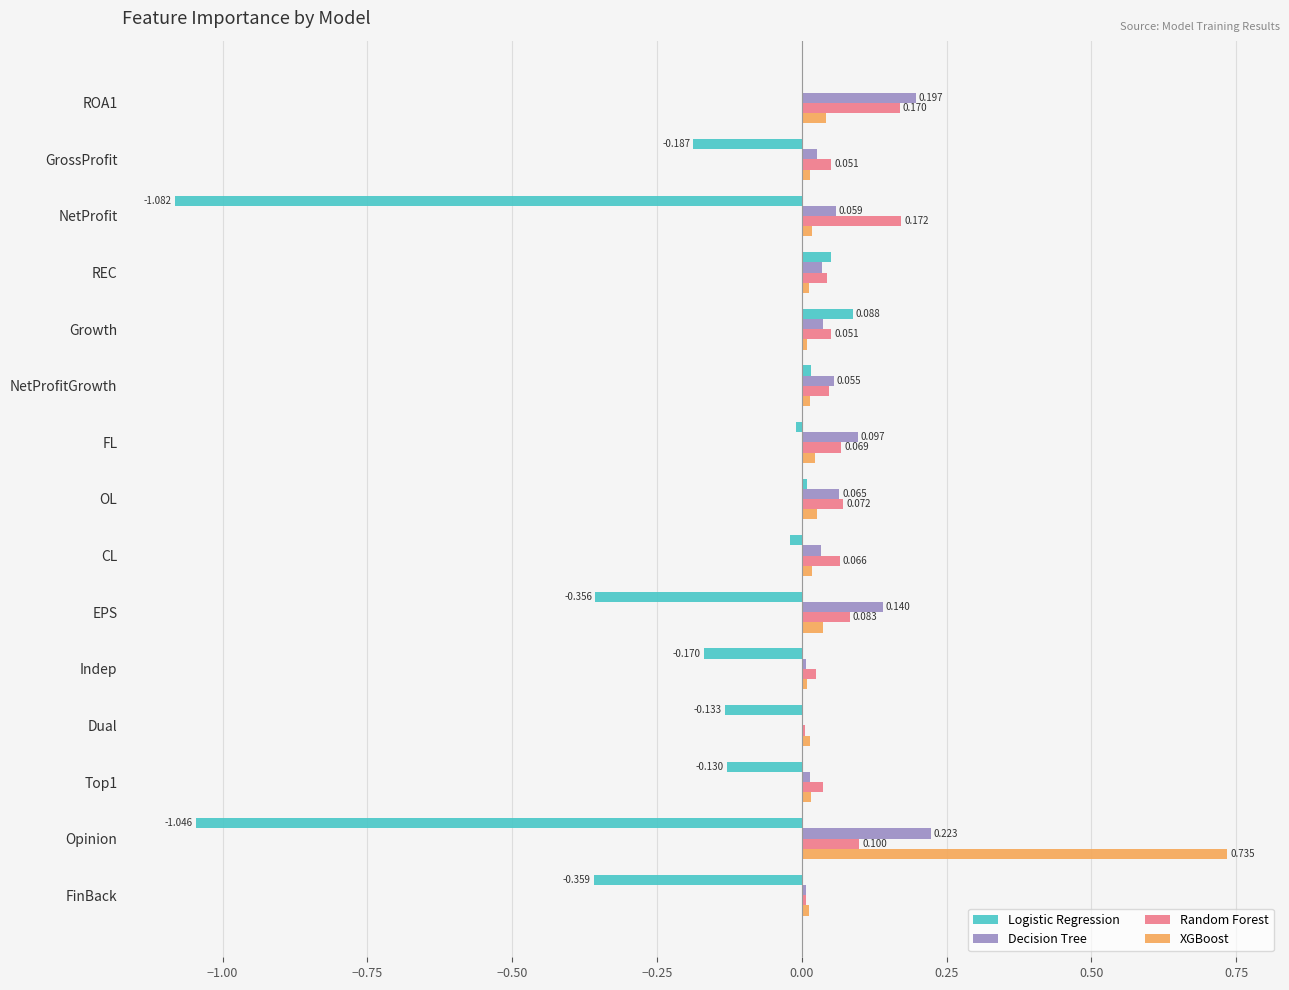

Is the value of Decision Tree at NetProfitGrowth greater than the value of Logistic Regression at Opinion?

Yes